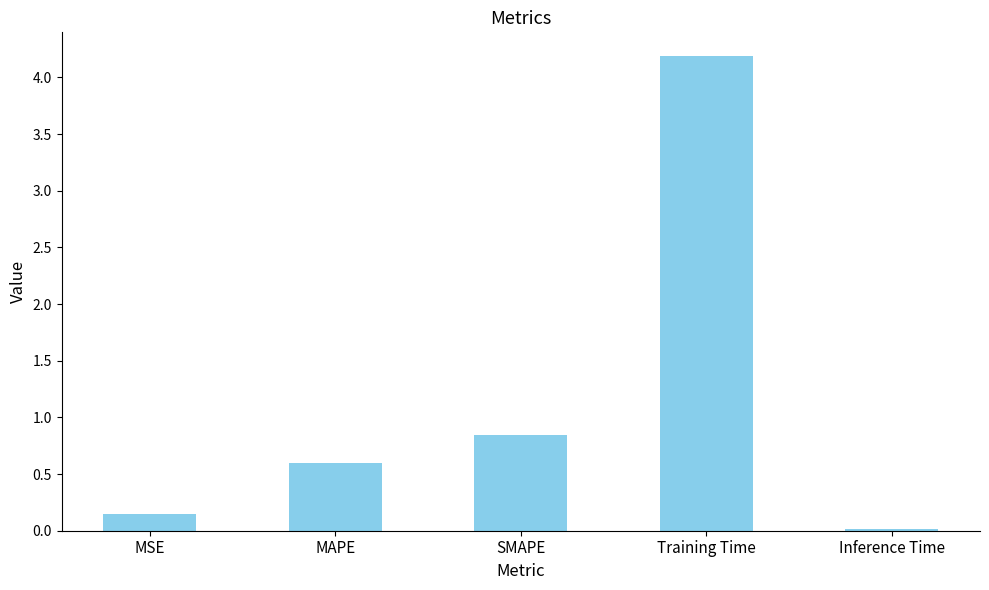

True or false: the data shows 7.0 at Training Time.

False